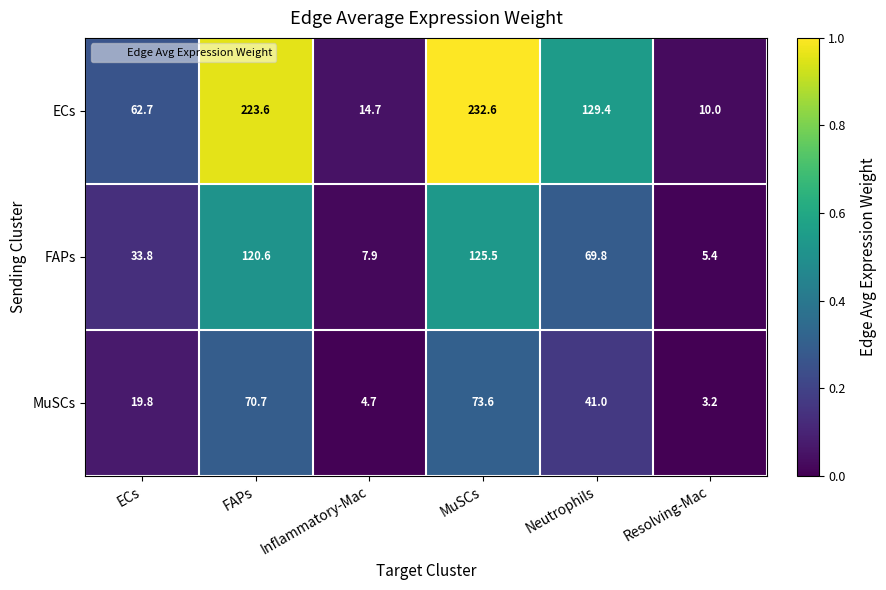

What is the average value of the ECs series?

112.2